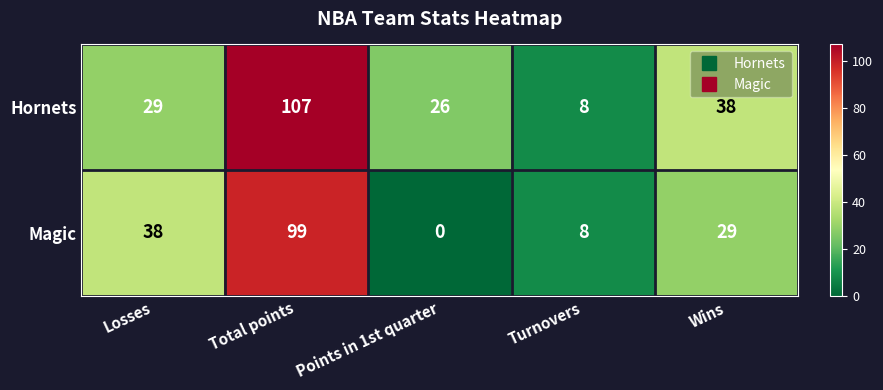

Between Losses and Total points, which series saw the biggest shift?

Hornets